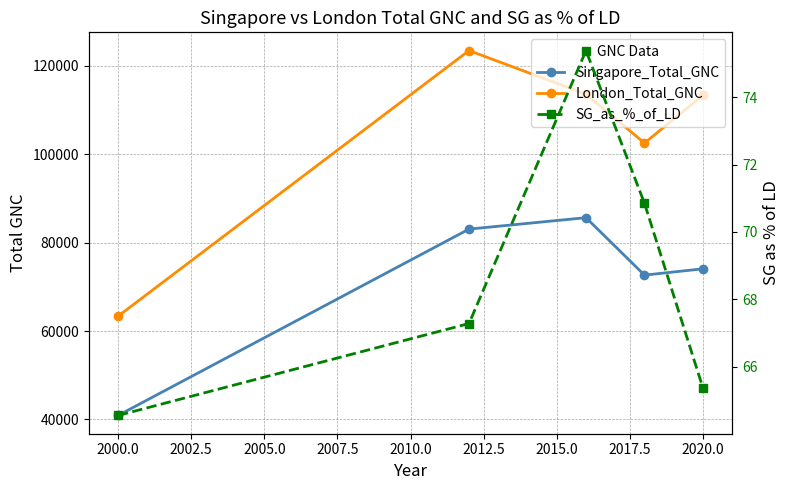

In London_Total_GNC, how many points are higher than both neighbors (excluding endpoints)?

1